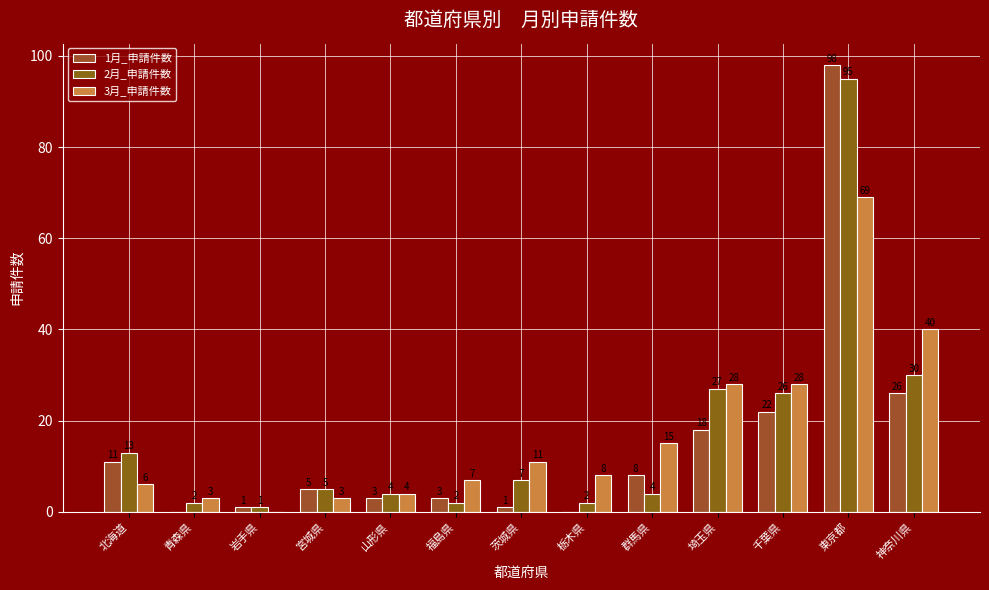

Which series changed the most between 岩手県 and 埼玉県?

3月_申請件数